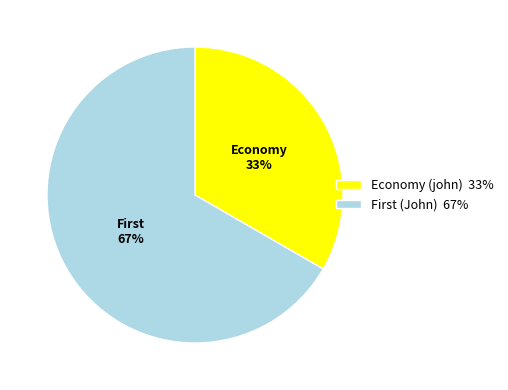

Is it true that Economy (john) is 23% of the pie?

False